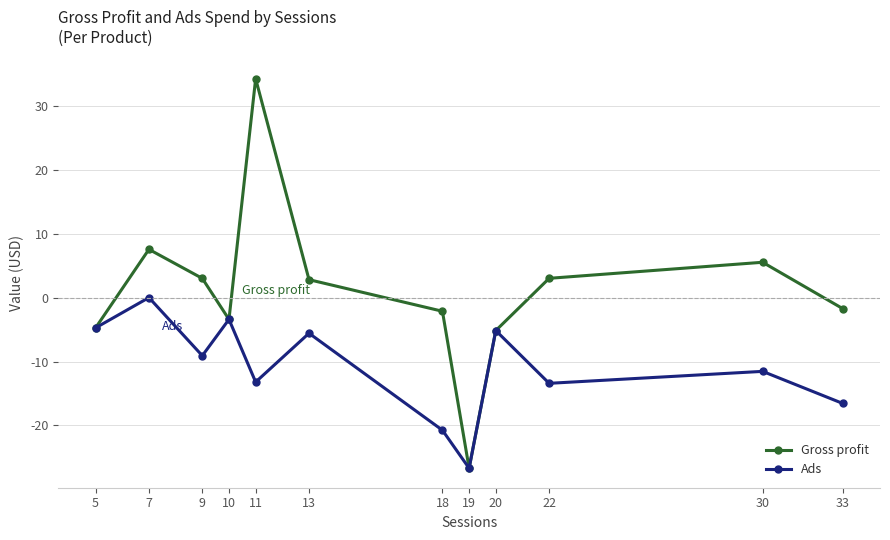

Is the value of Gross profit at 30 greater than the value of Ads at 22?

Yes